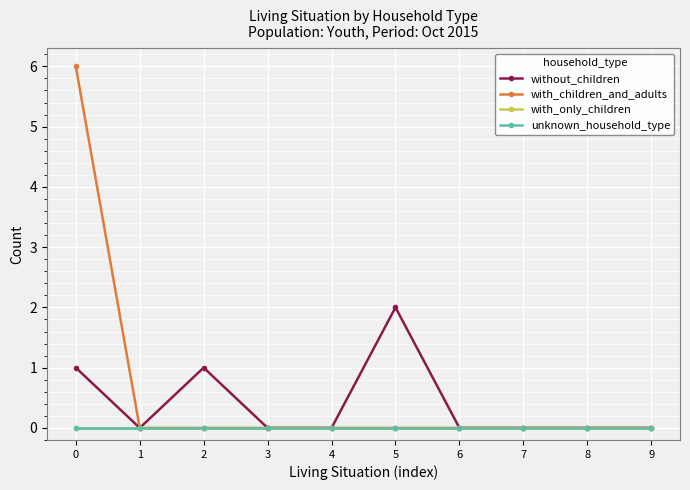

List the series in order of their peak value, lowest first.

with_only_children, unknown_household_type, without_children, with_children_and_adults